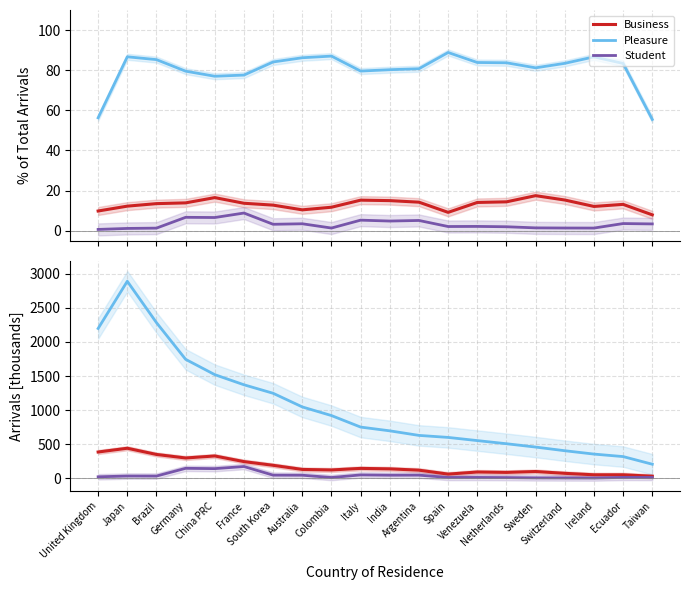

How many lines are shown in the chart?

3